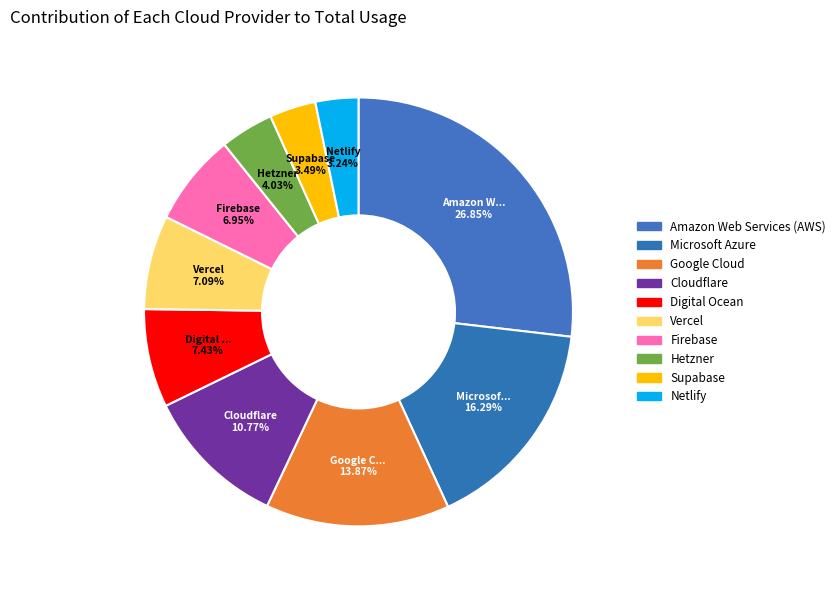

Which slice is the smallest?

Netlify